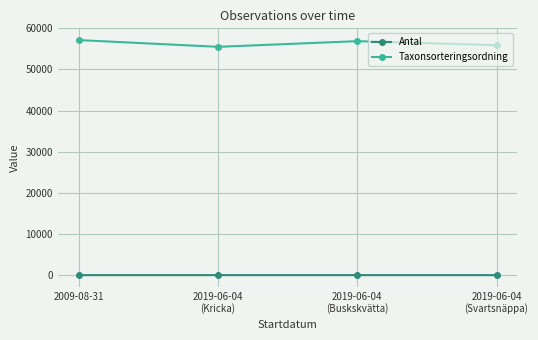

In Antal, how many points are higher than both neighbors (excluding endpoints)?

1